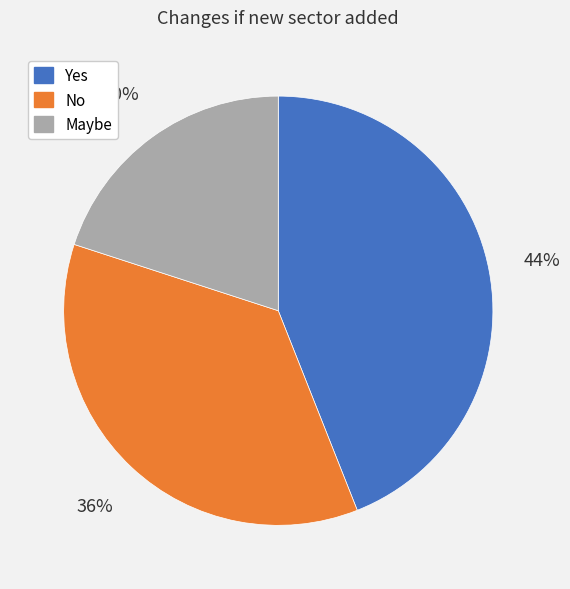

Is the sum of No and Maybe greater than half?

Yes